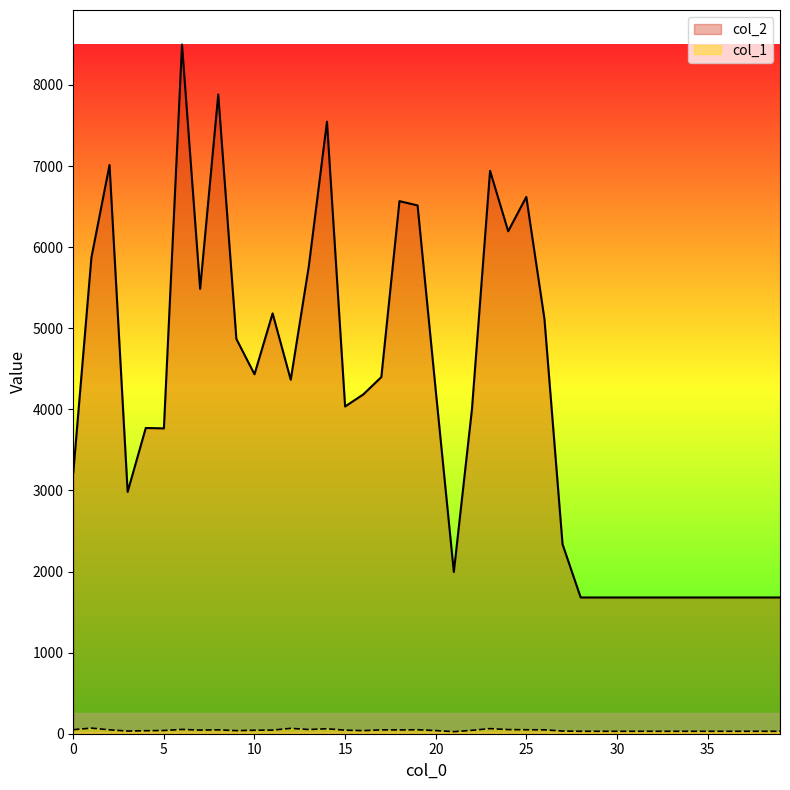

Reading right to left, list all the values displayed in this chart.

col_2: 1680	1680	1680	1680	1680	1680	1680	1680	1680	1680	1680	1680	2336	5116	6619	6196	6941	4001	1994	4237	6514	6567	4398	4183	4035	7547	5768	4365	5183	4432	4868	7883	5485	8499	3765	3770	2982	7013	5871	3220
col_1: 30	30	30	30	30	30	30	30	30	30	30	30	33	48	49	51	63	42	25	39	49	47	48	38	44	61	52	66	45	43	38	48	45	53	40	37	33	48	69	50